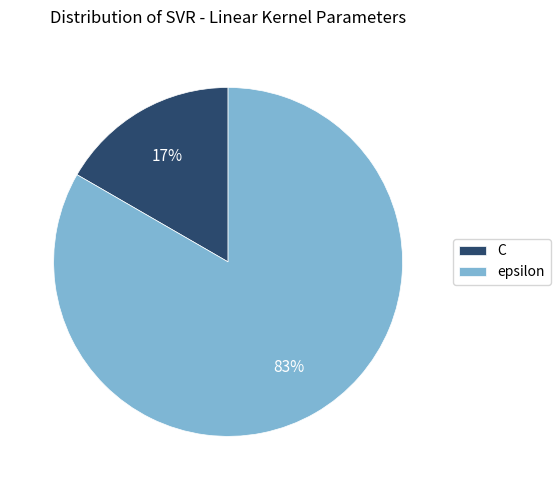

To the nearest percent, what is the average slice percentage?

50%